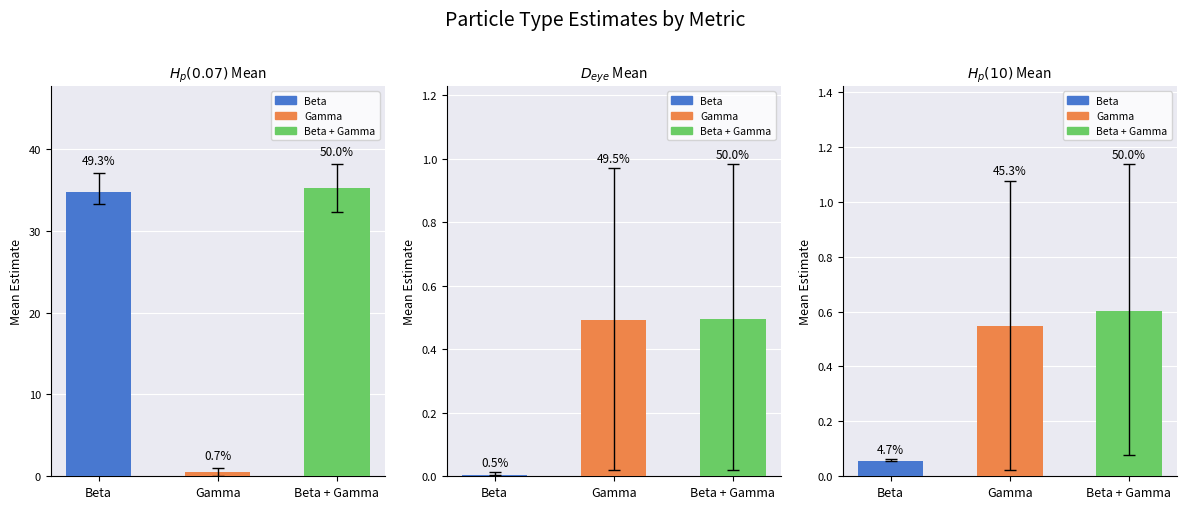

What is the highest value of the D_eye_Mean series?

0.5